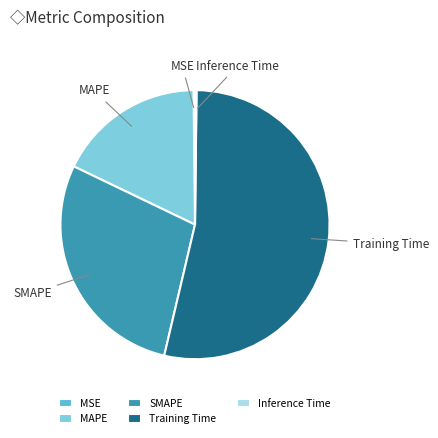

Is there any slice that represents more than half of the pie?

Yes